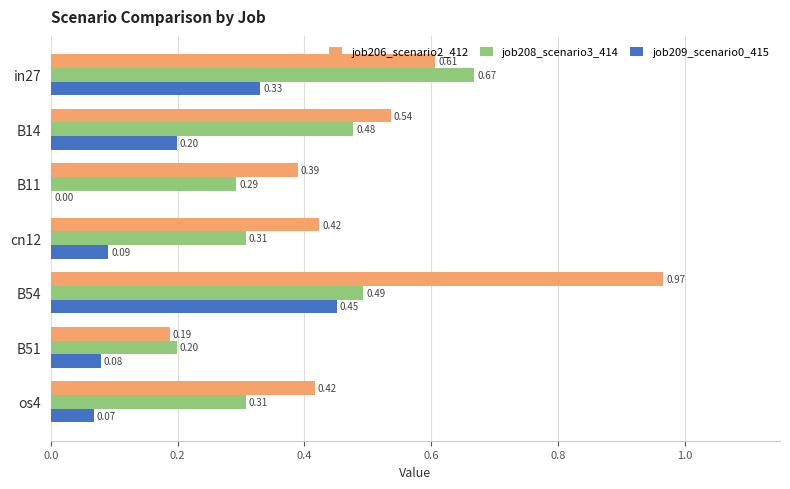

At which category is the sum across all series the highest?

B54